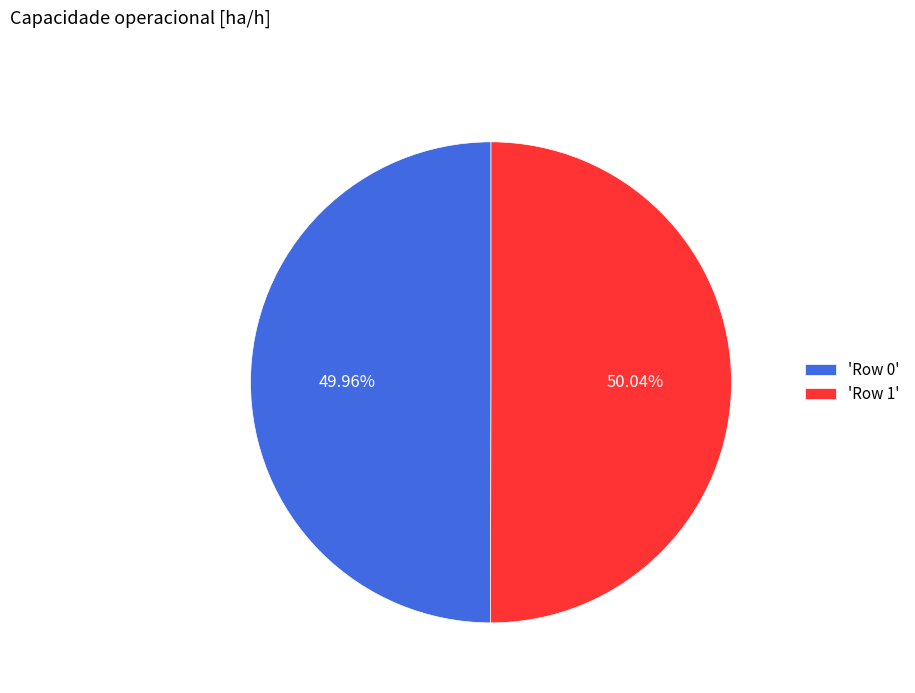

Approximately how many times larger is the value at 'Row 1' compared to 'Row 0'?

1.0